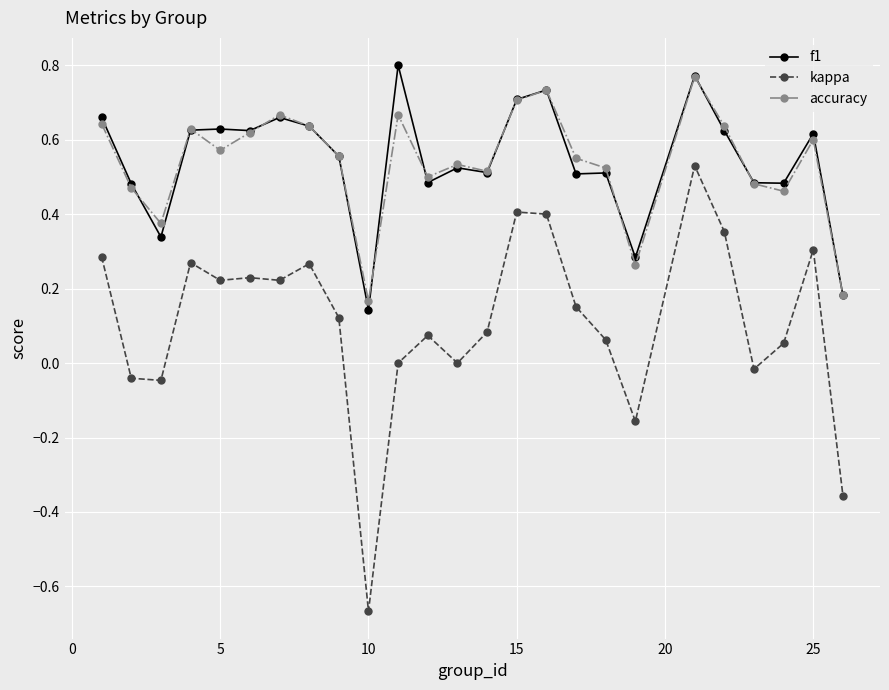

Which series has the largest range (max minus min)?

kappa